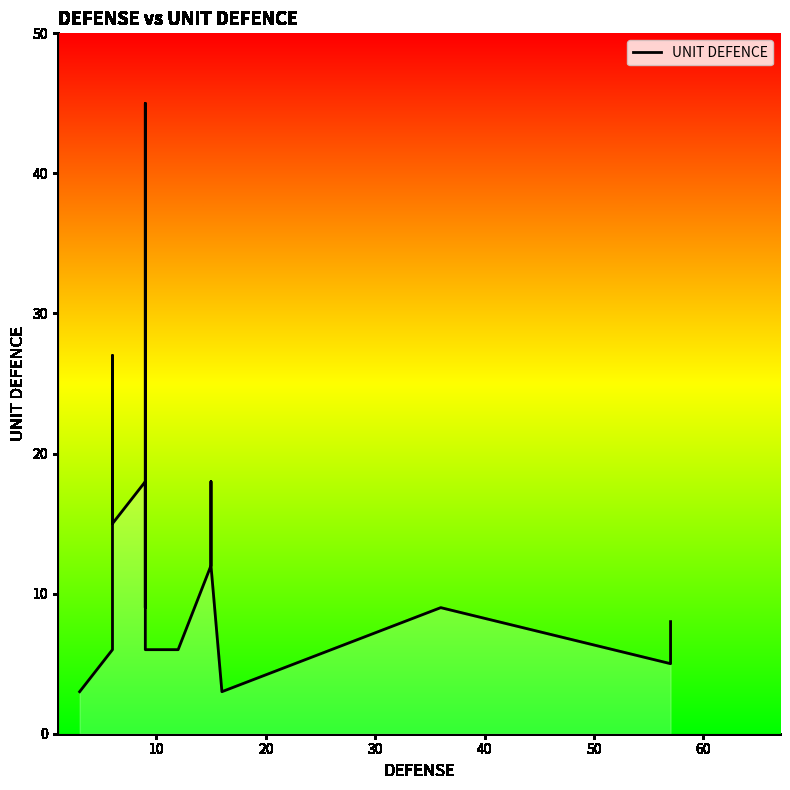

How many values are below 9?

9